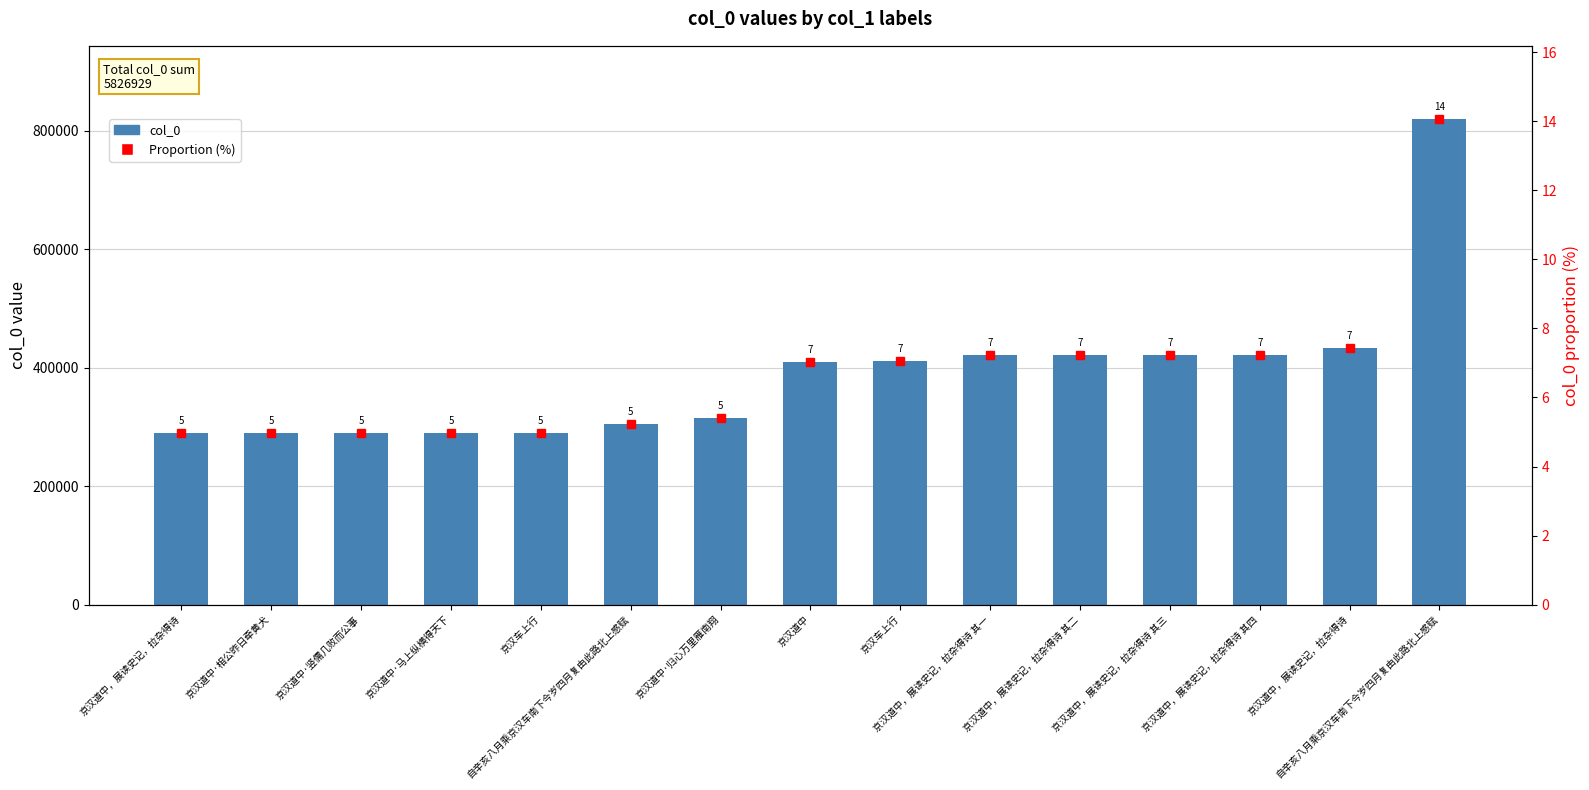

Reading left to right, what are all the values shown in this chart?

col_0: 289209.0	289210.0	289211.0	289212.0	290151.0	304317.0	314726.0	409869.0	411943.0	421661.0	421662.0	421663.0	421664.0	432516.0	819915.0
Proportion (%): 5.0	5.0	5.0	5.0	5.0	5.2	5.4	7.0	7.1	7.2	7.2	7.2	7.2	7.4	14.1